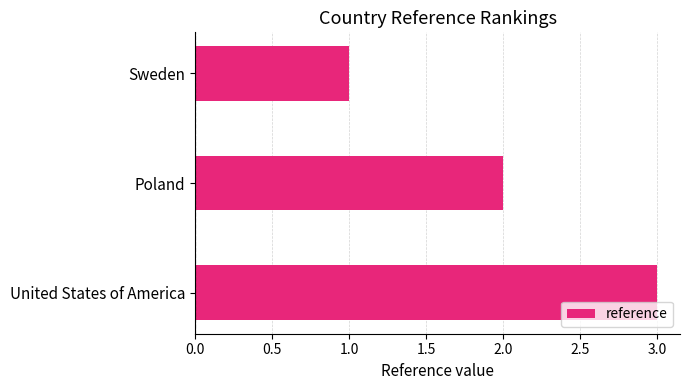

What is the change in value from Poland to United States of America?

+1